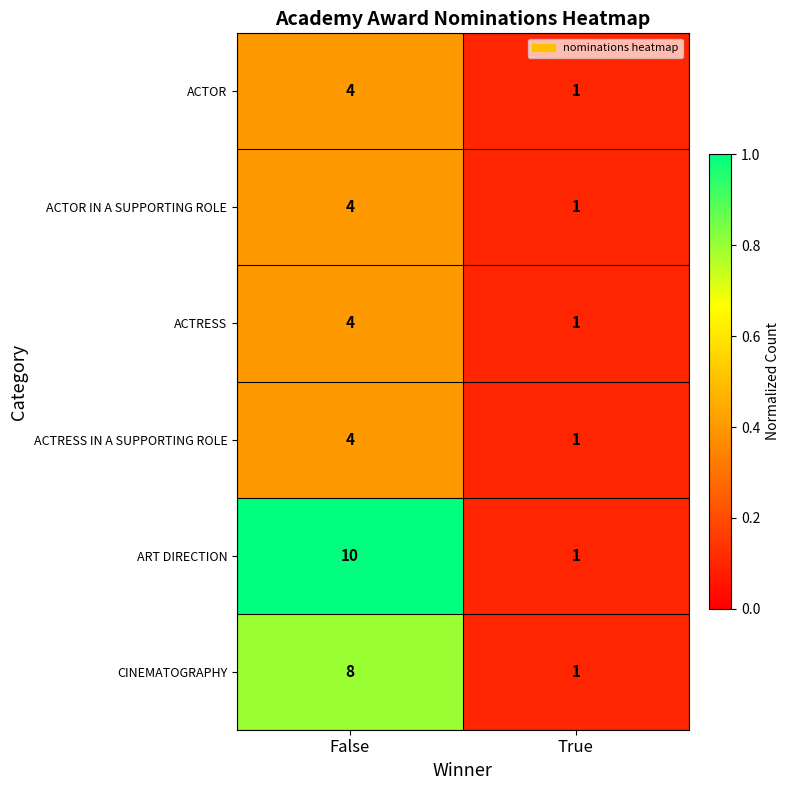

Where is ACTOR IN A SUPPORTING ROLE nearest to the value 2?

True